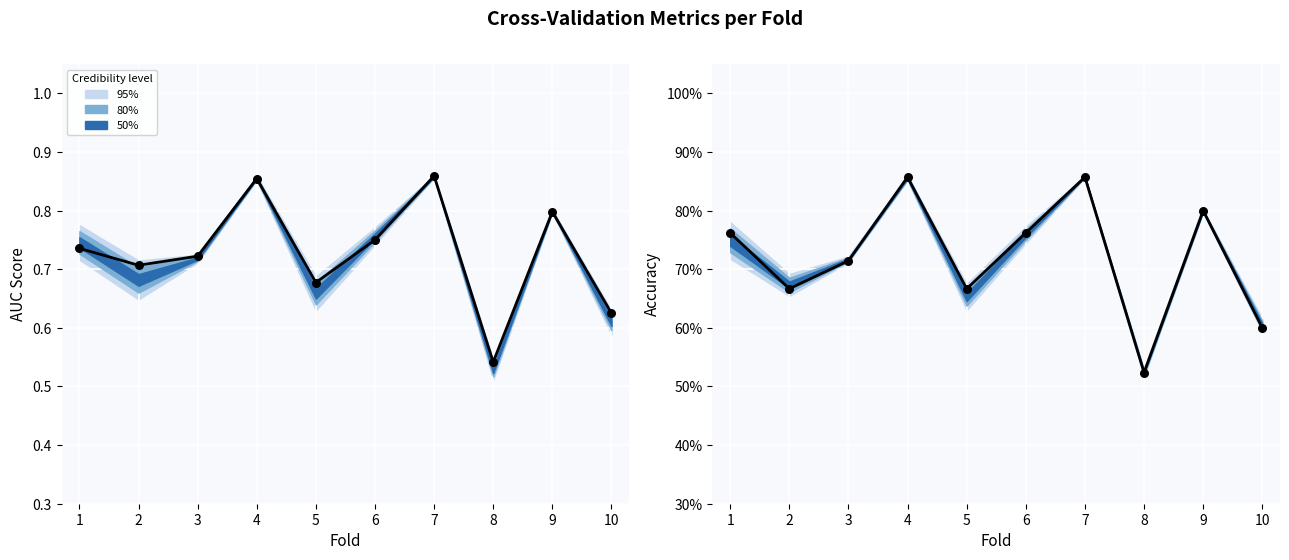

Which series has the widest spread of Y values?

accuracy